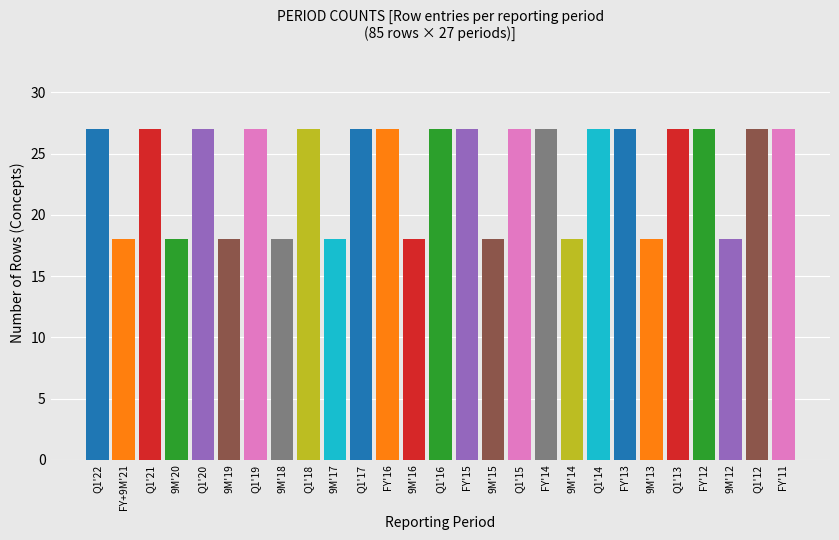

Reading left to right, list all the values displayed in this chart.

27	18	27	18	27	18	27	18	27	18	27	27	18	27	27	18	27	27	18	27	27	18	27	27	18	27	27